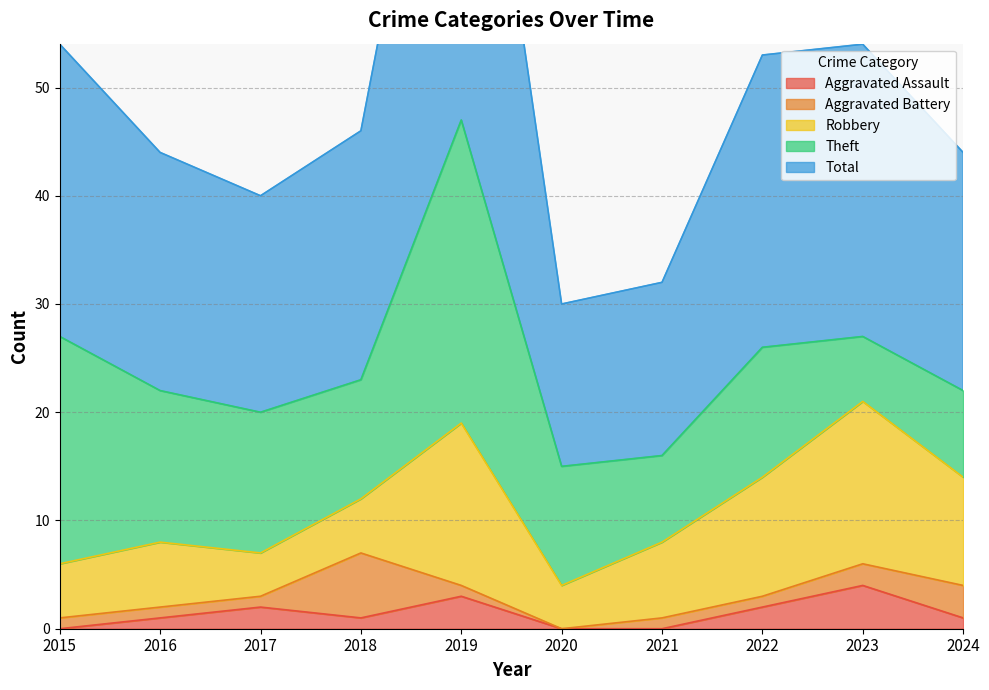

Rank the series at 2021 from lowest to highest value.

Aggravated Assault, Aggravated Battery, Robbery, Theft, Total